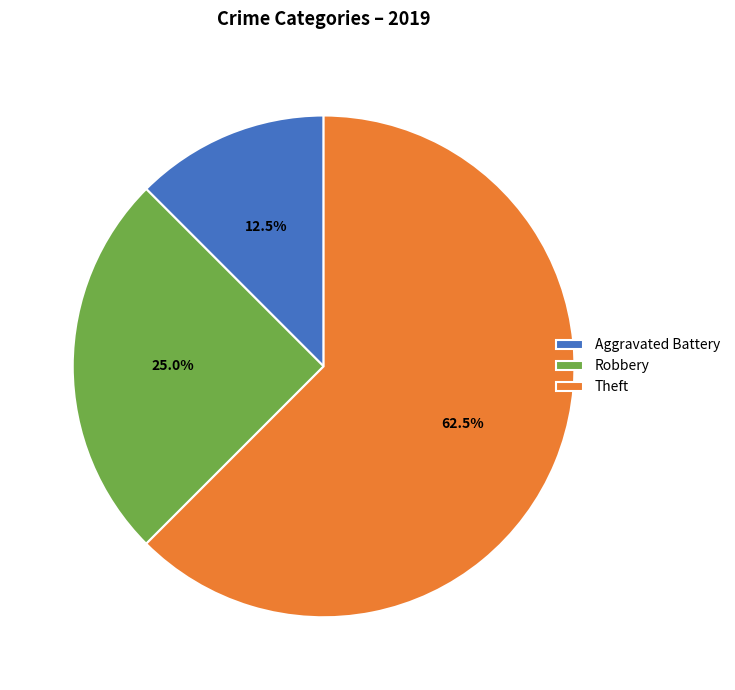

Combined, do Aggravated Battery and Robbery account for over 50%?

No